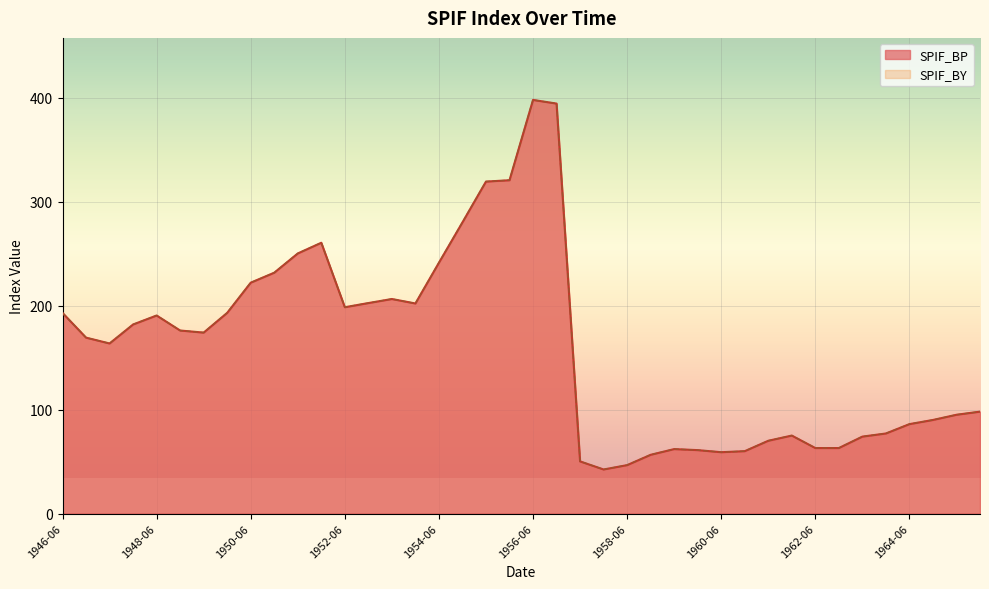

What is the label of the 15th point from the left?

1953-06